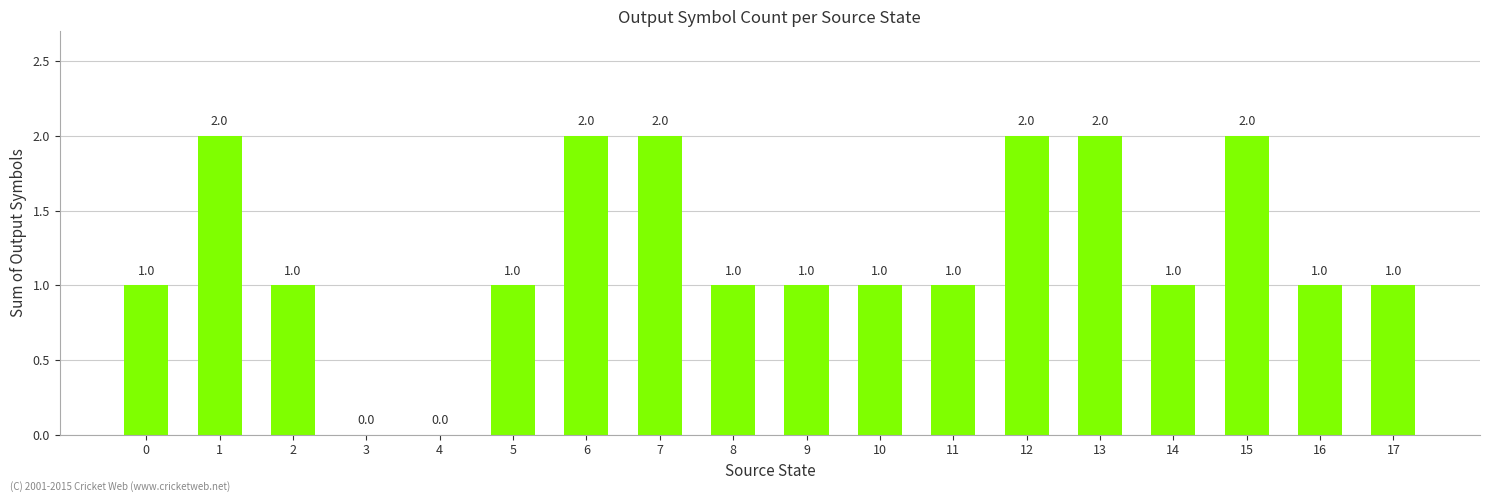

Is it true that the value at 0 is 1?

True